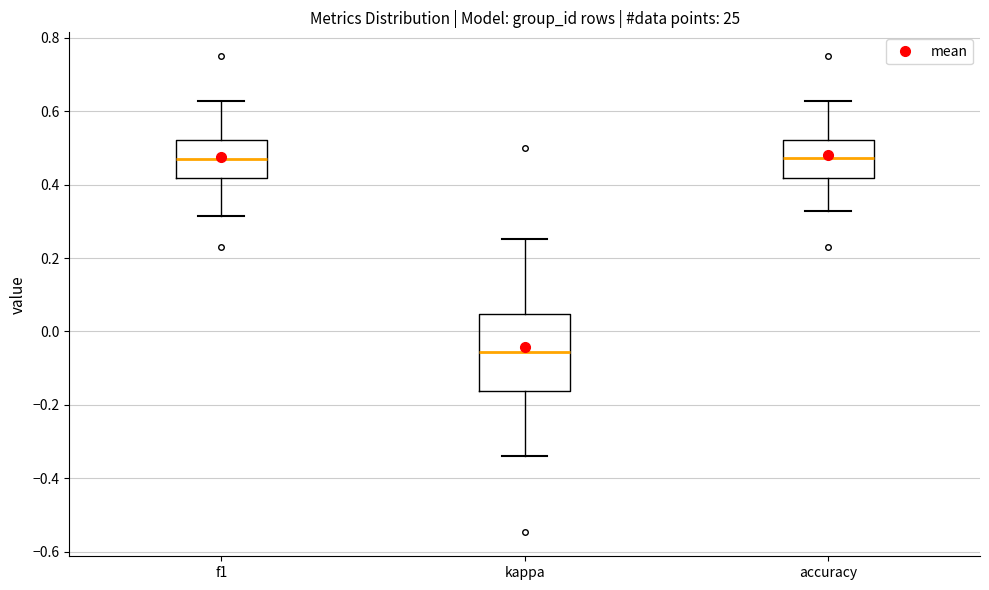

Reading left to right, read every box against the y-axis: the position of its median line, the range the box covers, and the ends of its whiskers. The values are not printed on the chart, so give them approximately, as read against the axis.

f1: median 0.46, box 0.42 to 0.52, whiskers 0.32 to 0.62
kappa: median -0.06, box -0.16 to 0.04, whiskers -0.34 to 0.26
accuracy: median 0.48, box 0.42 to 0.52, whiskers 0.32 to 0.62